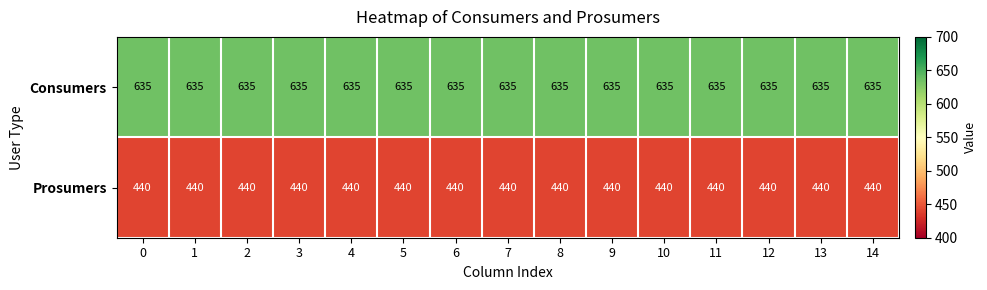

Is the value of Consumers at 0 greater than the value of Prosumers at 2?

Yes